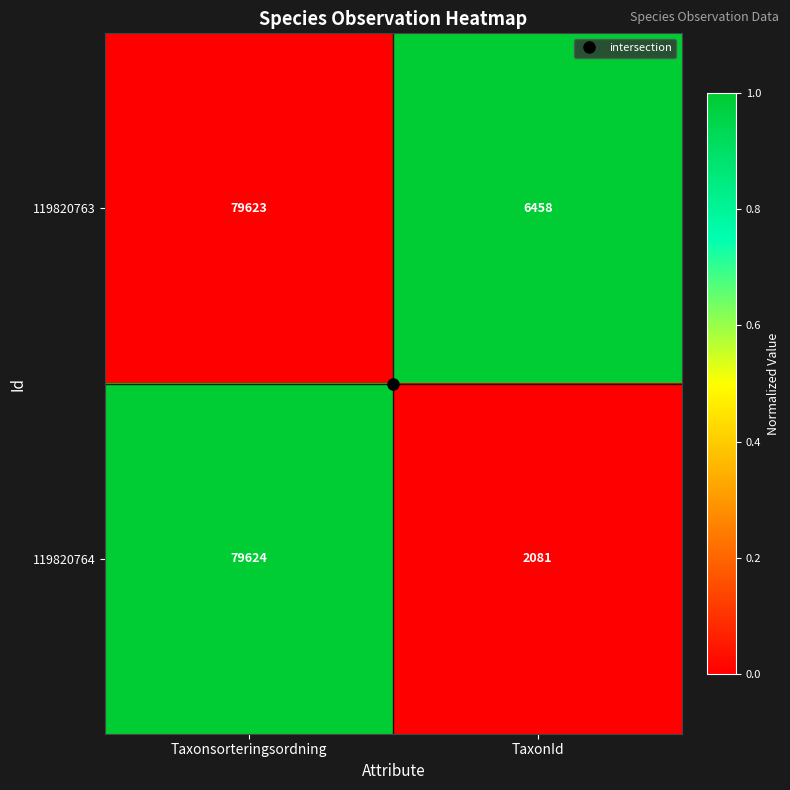

At Taxonsorteringsordning, list the series in order from largest to smallest.

119820764, 119820763